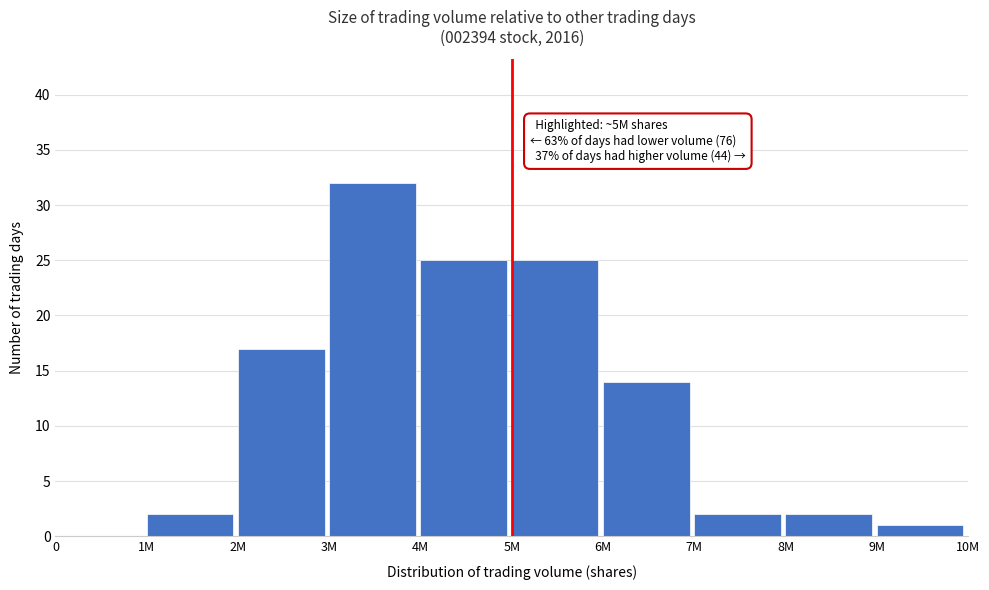

Reading left to right, extract all data points from this chart.

0=0	1M=2	2M=17	3M=32	4M=25	5M=25	6M=14	7M=2	8M=2	9M=1